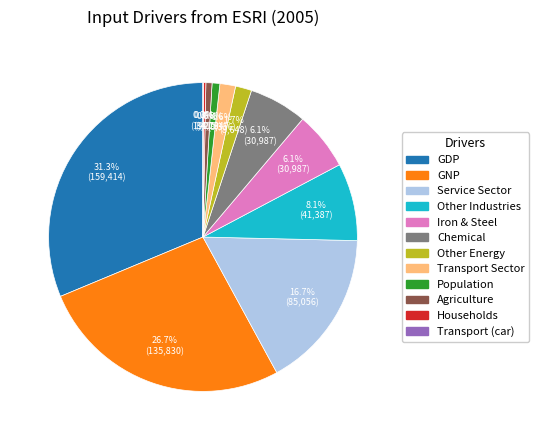

Is there any slice that represents more than half of the pie?

No